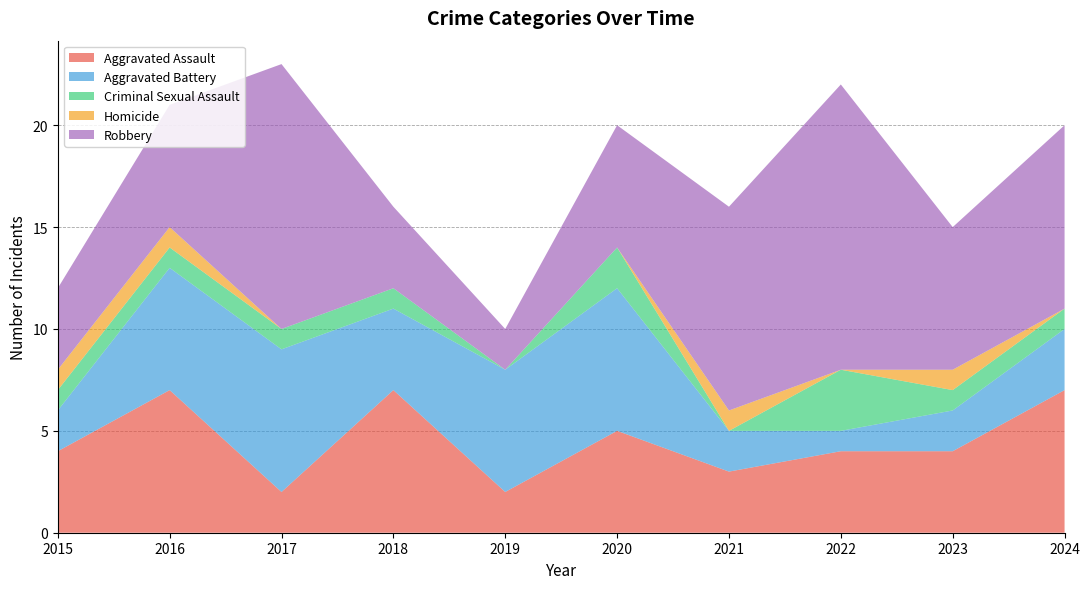

Reading right to left, list all the values displayed in this chart.

Aggravated Assault: 7	4	4	3	5	2	7	2	7	4
Aggravated Battery: 3	2	1	2	7	6	4	7	6	2
Criminal Sexual Assault: 1	1	3	0	2	0	1	1	1	1
Homicide: 0	1	0	1	0	0	0	0	1	1
Robbery: 9	7	14	10	6	2	4	13	6	4